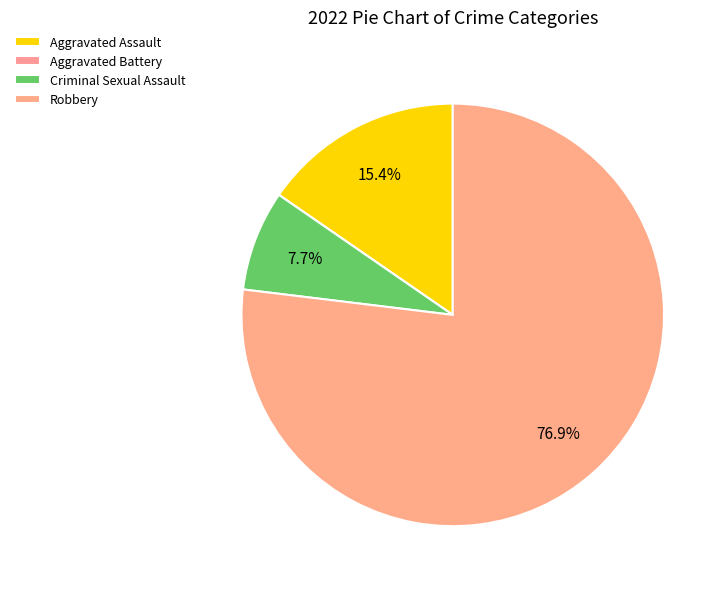

Rank the categories by value from lowest to highest.

Aggravated Battery, Criminal Sexual Assault, Aggravated Assault, Robbery